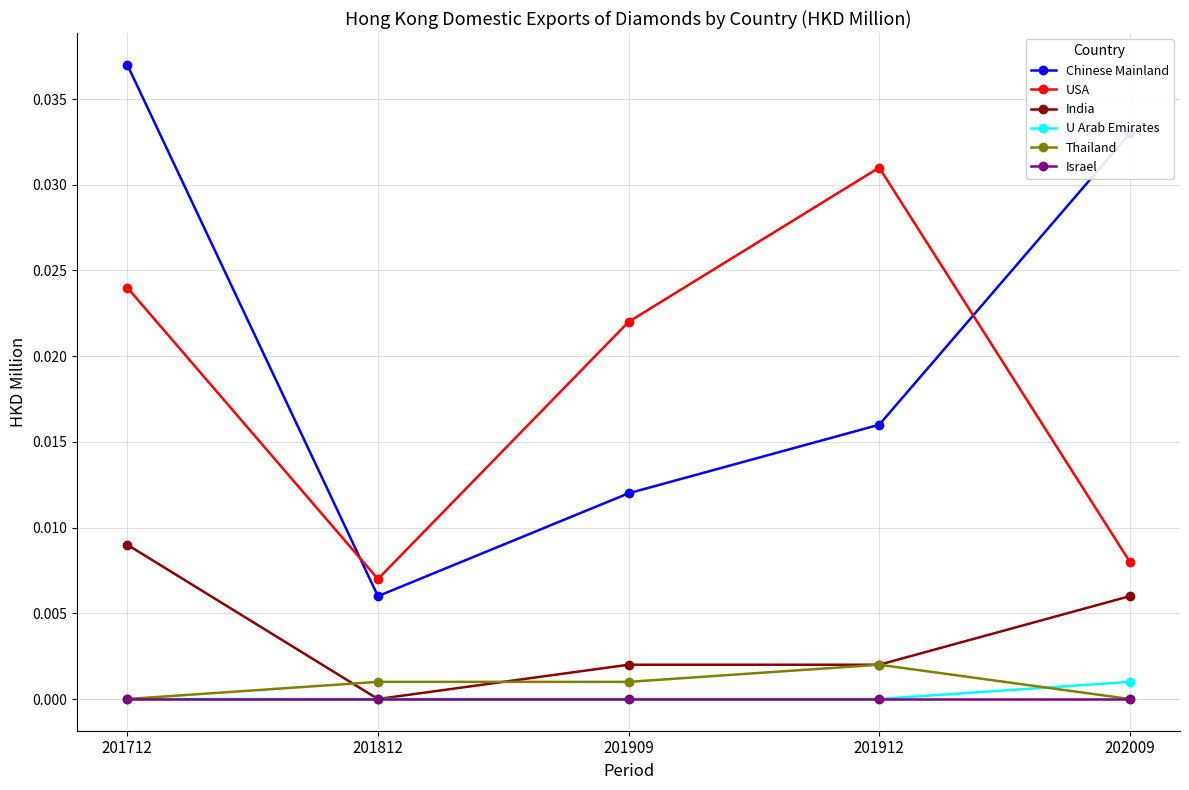

Which label corresponds to the largest value in the chart?

201712